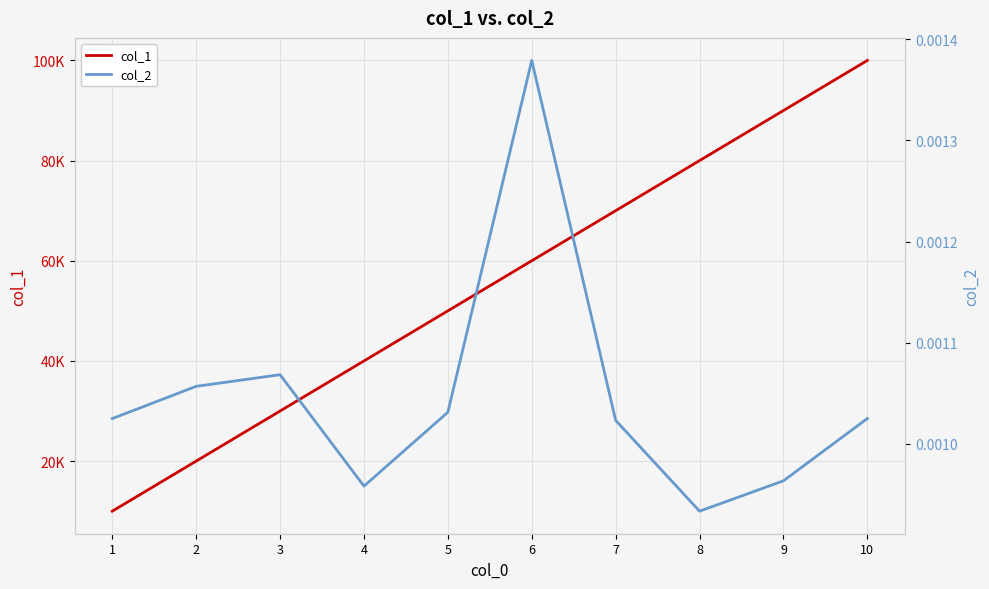

What is the sum of all col_1 values?

550000.0